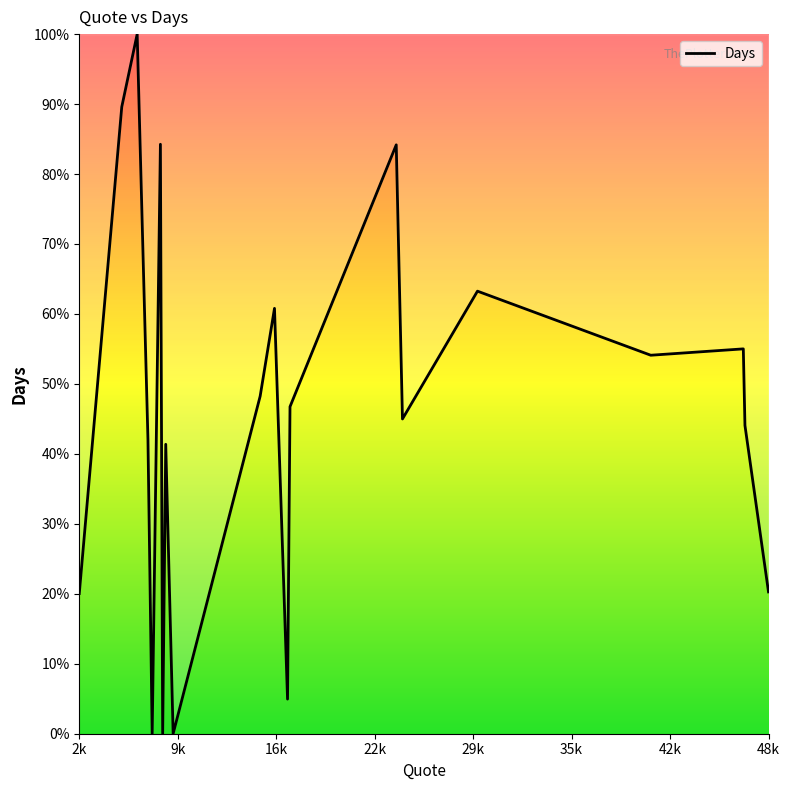

Is this an area chart (filled region under the line)?

Yes